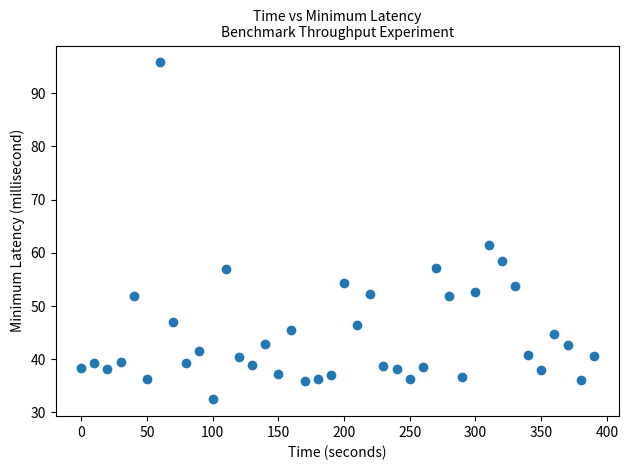

What is the range of Y values (max minus min)?

63.3